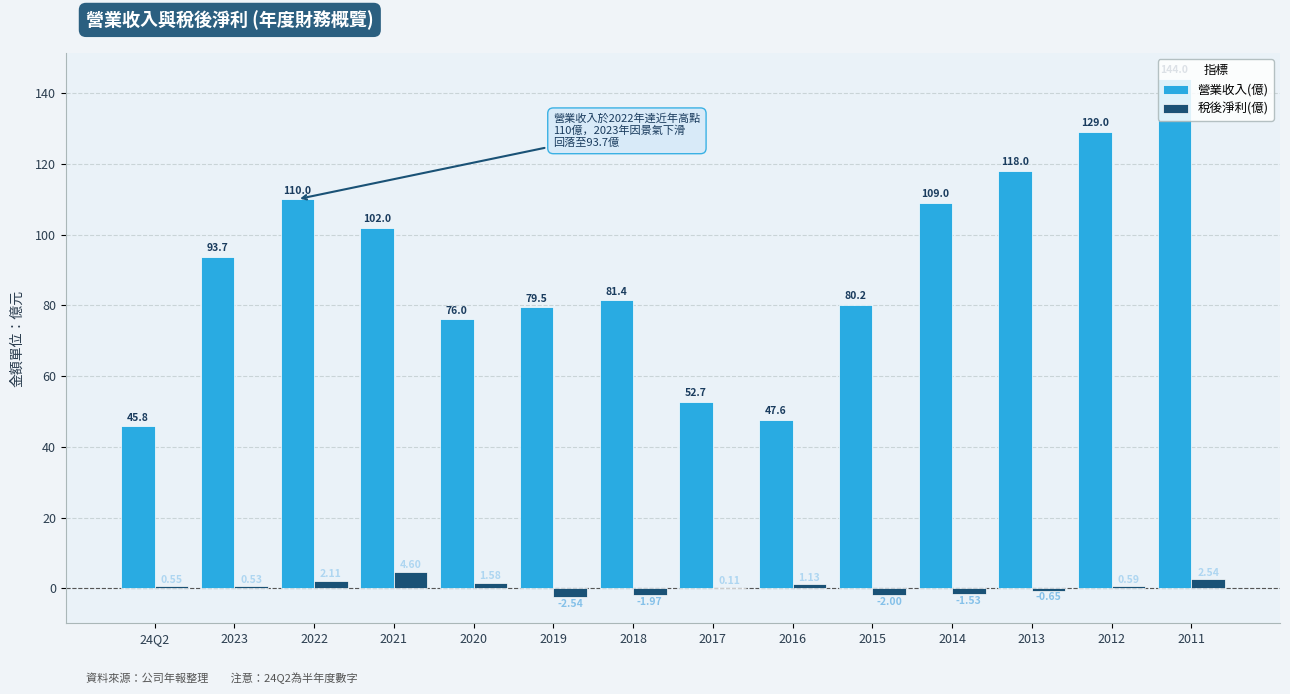

How many positive values does the 稅後淨利(億) series have?

9